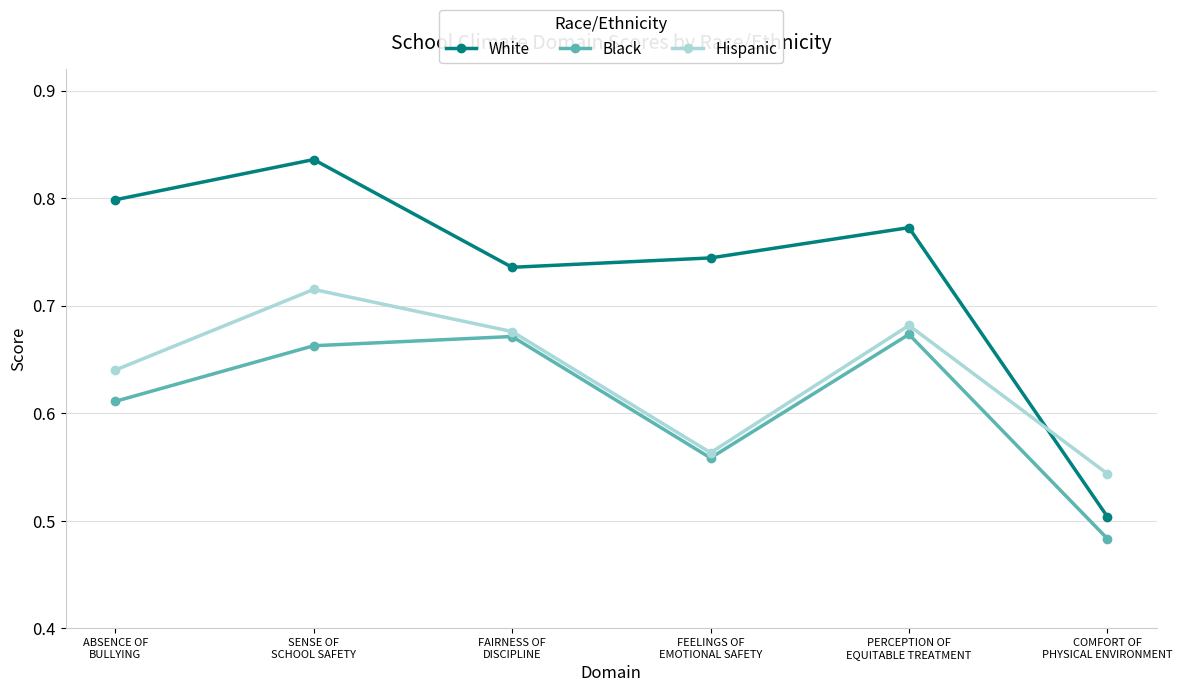

What is the sum of the White values at PERCEPTION OF
EQUITABLE TREATMENT and FEELINGS OF
EMOTIONAL SAFETY?

1.5